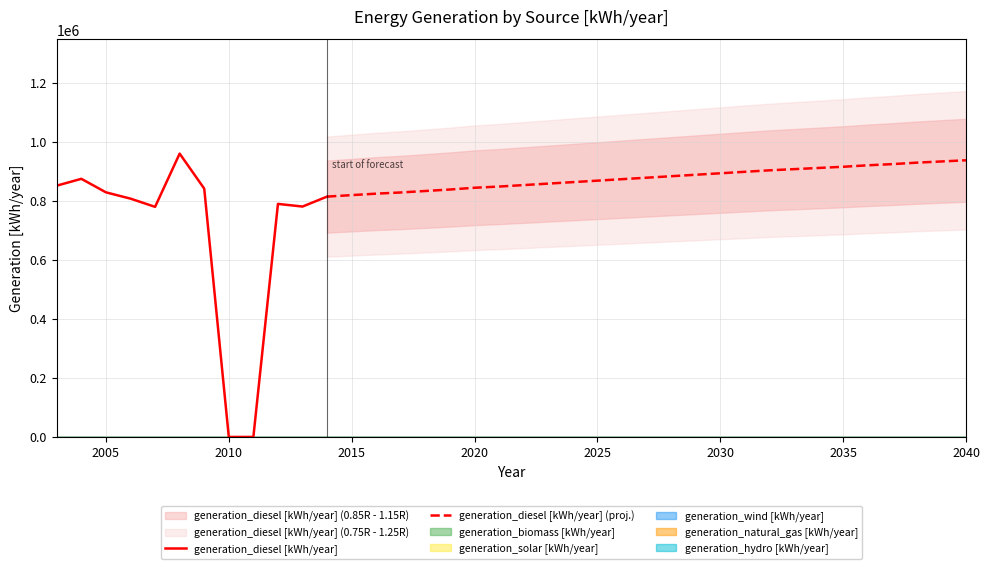

What is the difference between the highest and lowest values at 2036?

920000